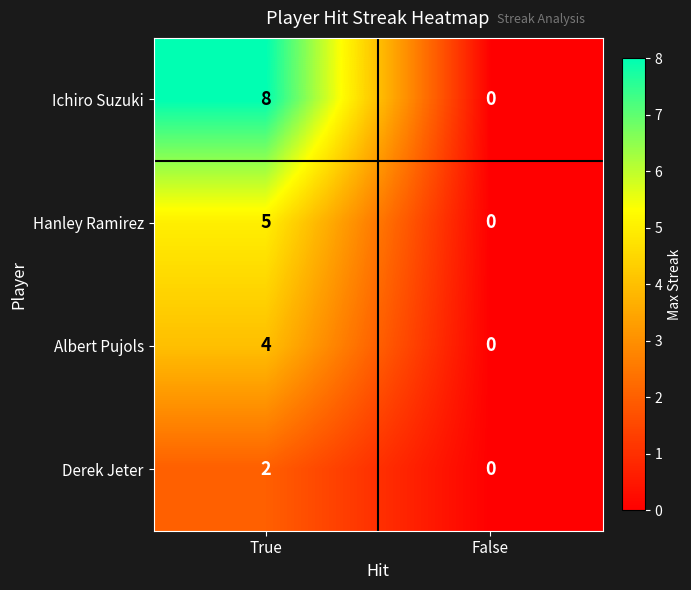

How many distinct data groups are displayed?

4